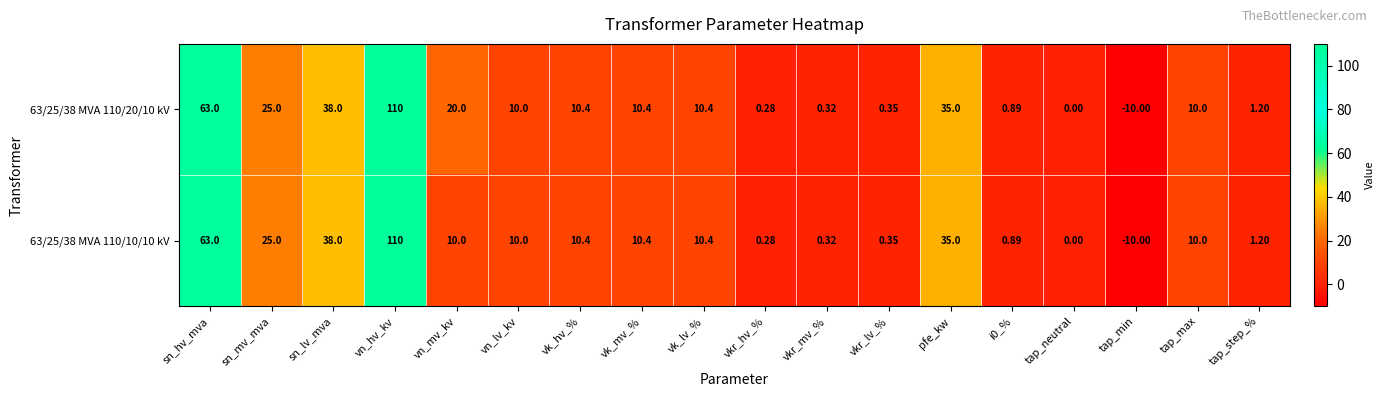

At which category is the sum across all series the highest?

vn_hv_kv